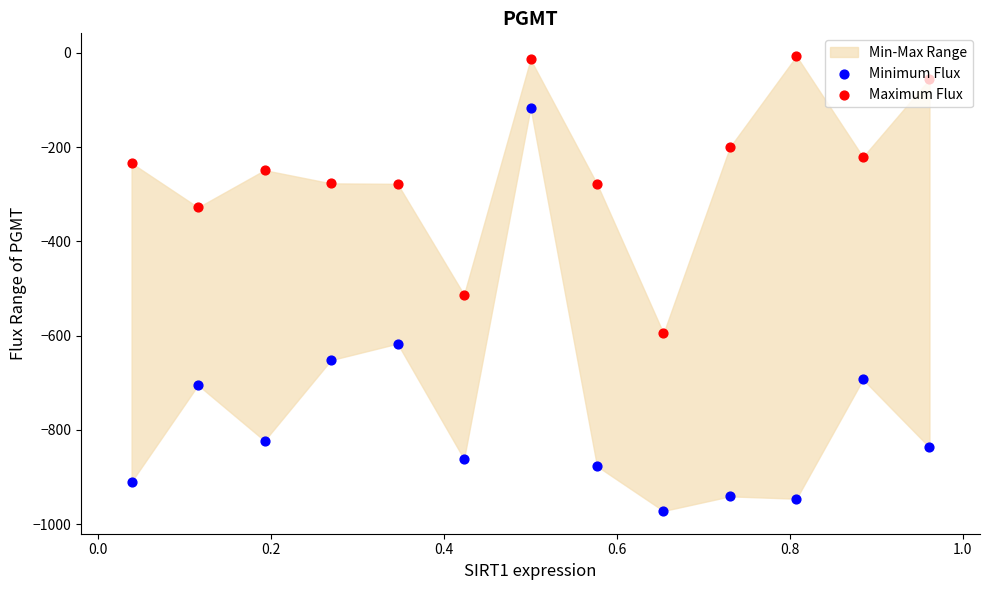

At how many categories does at least one series exceed -574?

12